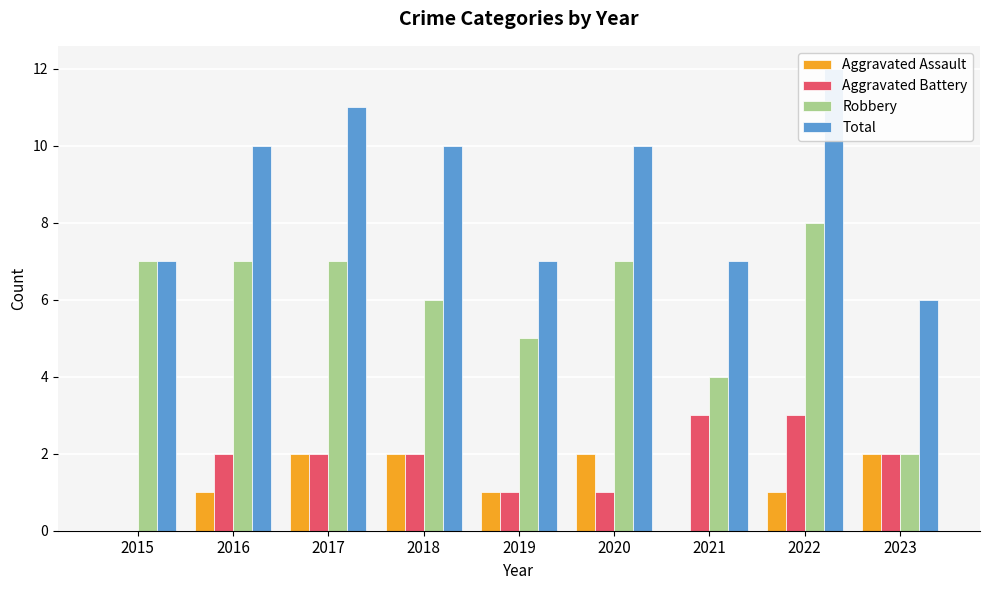

The value of Aggravated Battery at 2015 is 0. True or false?

True